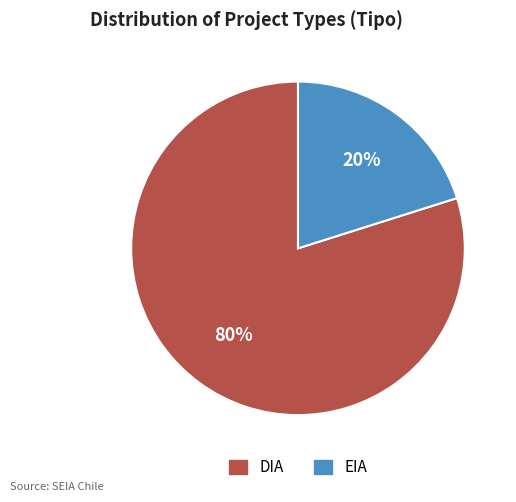

To the nearest percent, what is the difference between the DIA and EIA slice percentages?

60%